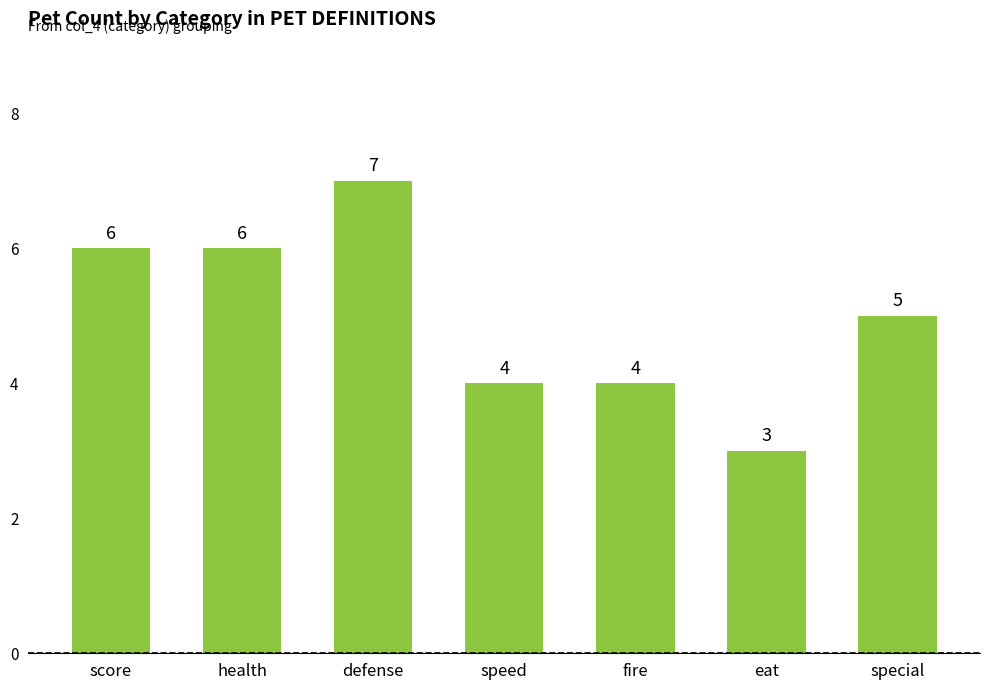

Reading left to right, what are all the values shown in this chart?

6	6	7	4	4	3	5